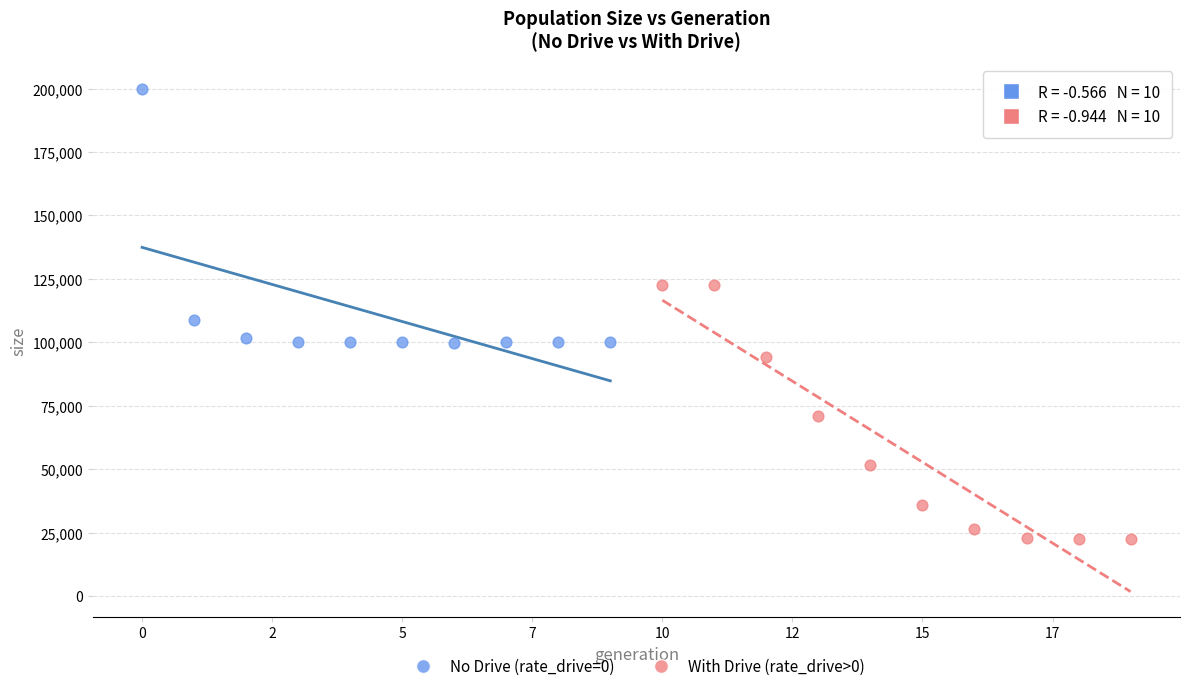

What are all the series names shown in the legend?

No Drive (rate_drive=0), With Drive (rate_drive>0)